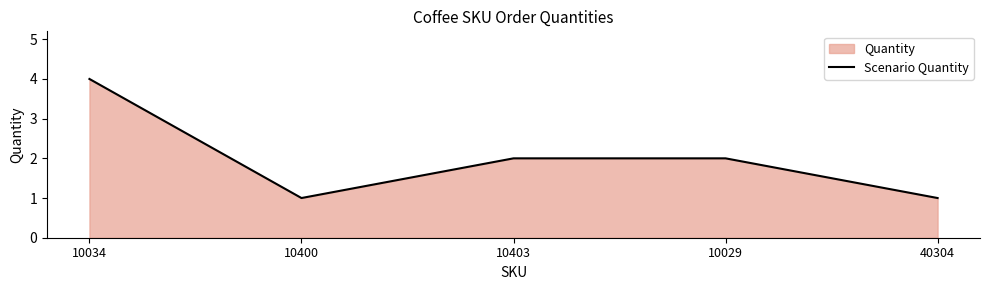

Where is the data nearest to the value 2?

10403